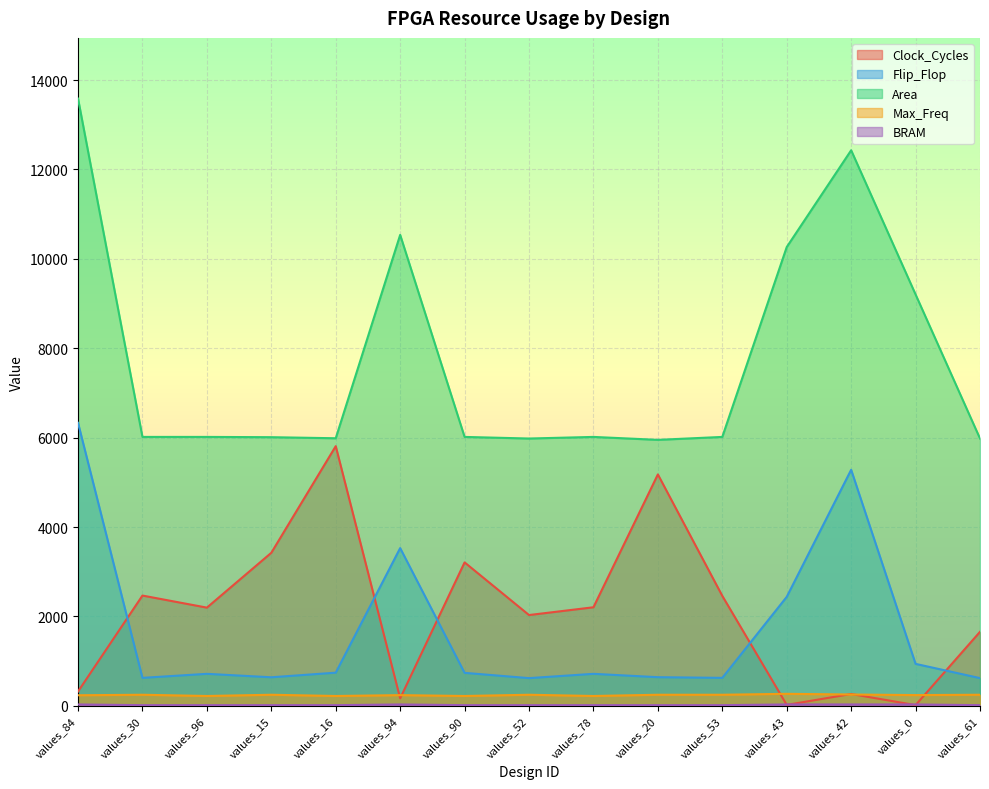

How many data points in Area are less than 6017?

5